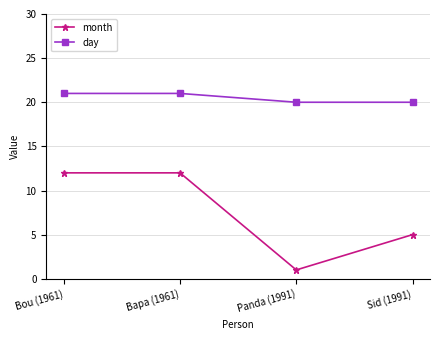

Count the month values in the range 5 to 12.

3